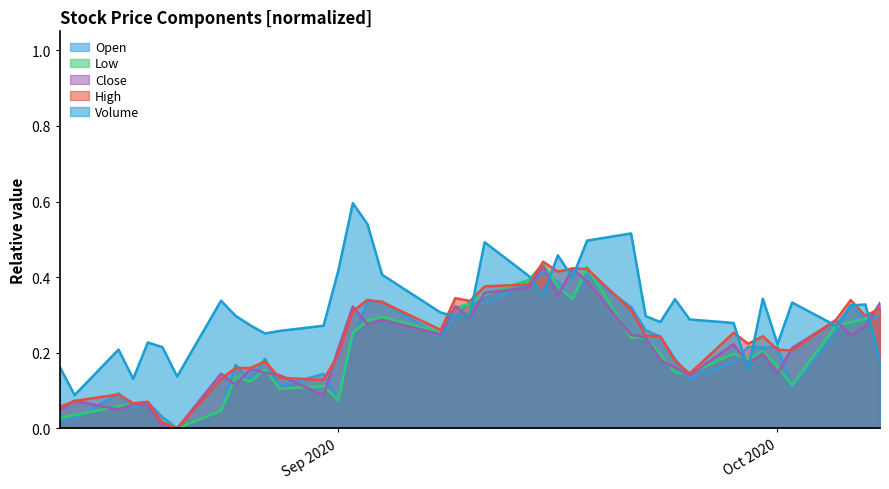

Which series has the widest spread of values?

Volume